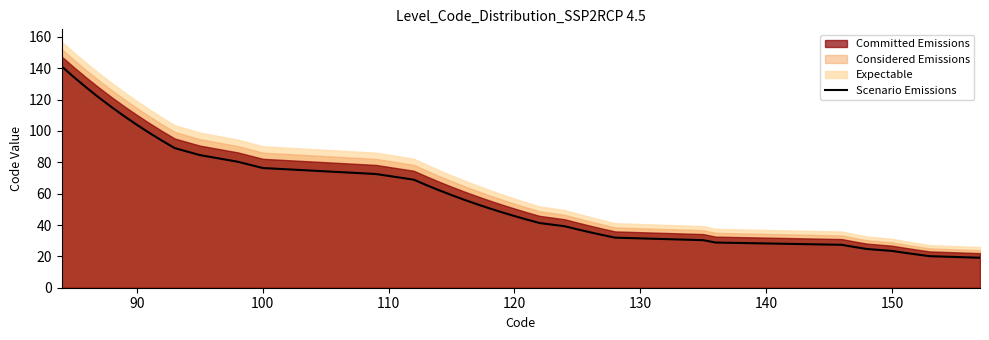

How many values exceed 53?

20